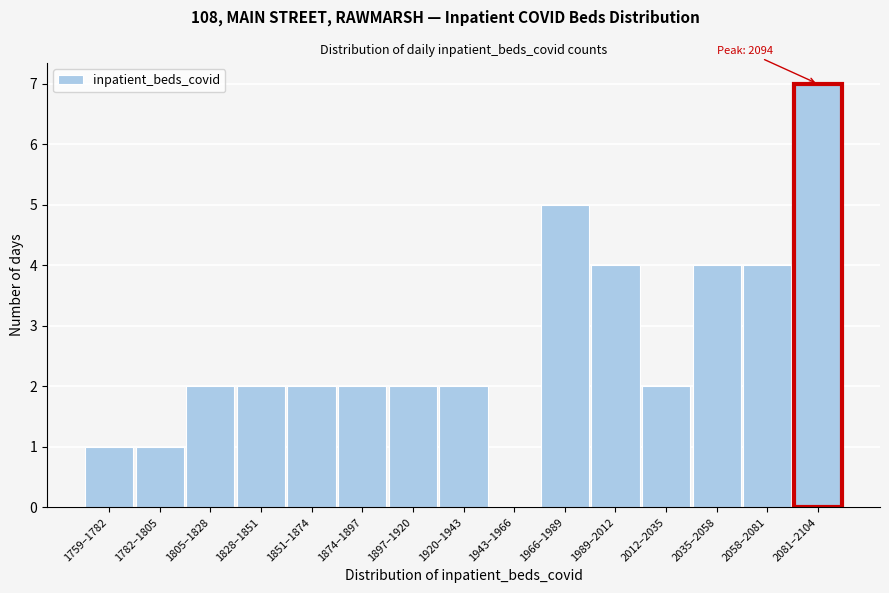

Reading right to left, transcribe all the data shown in this chart.

2081–2104=7	2058–2081=4	2035–2058=4	2012–2035=2	1989–2012=4	1966–1989=5	1943–1966=0	1920–1943=2	1897–1920=2	1874–1897=2	1851–1874=2	1828–1851=2	1805–1828=2	1782–1805=1	1759–1782=1